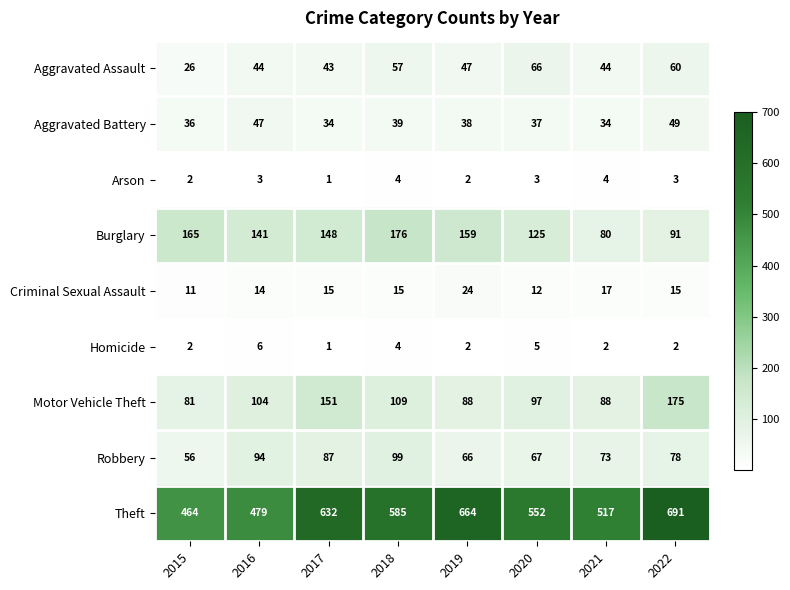

Is it true that Homicide equals 4 at 2018?

True